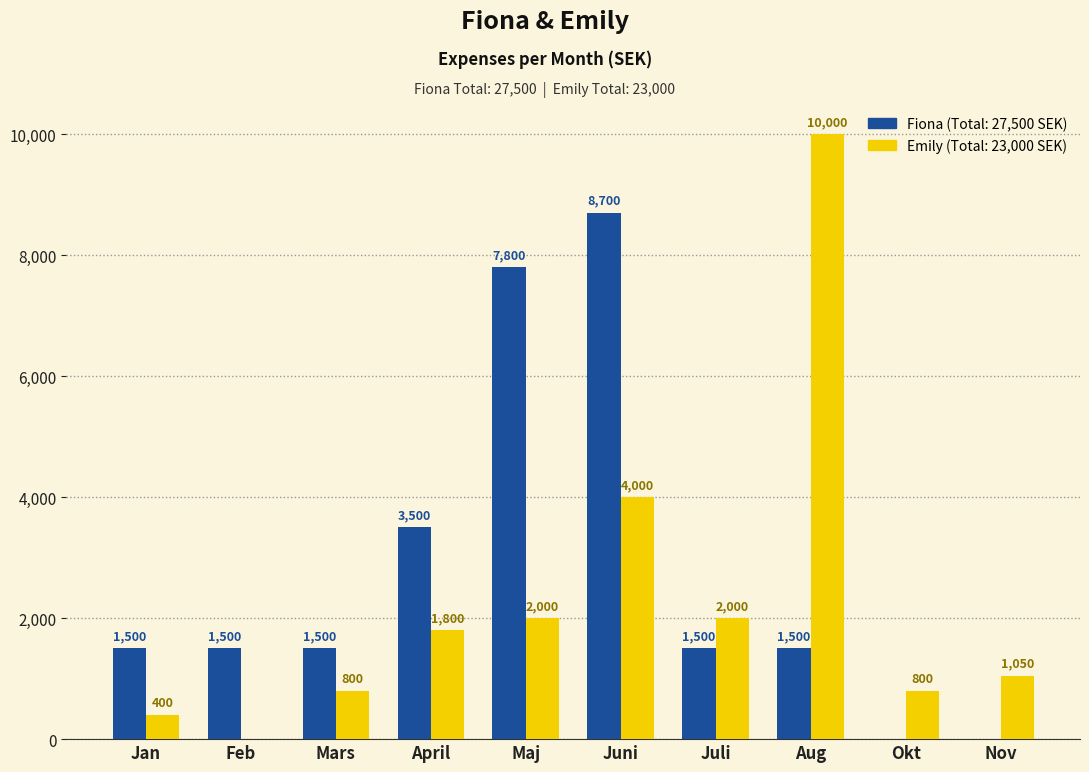

How many data points does each series have?

10